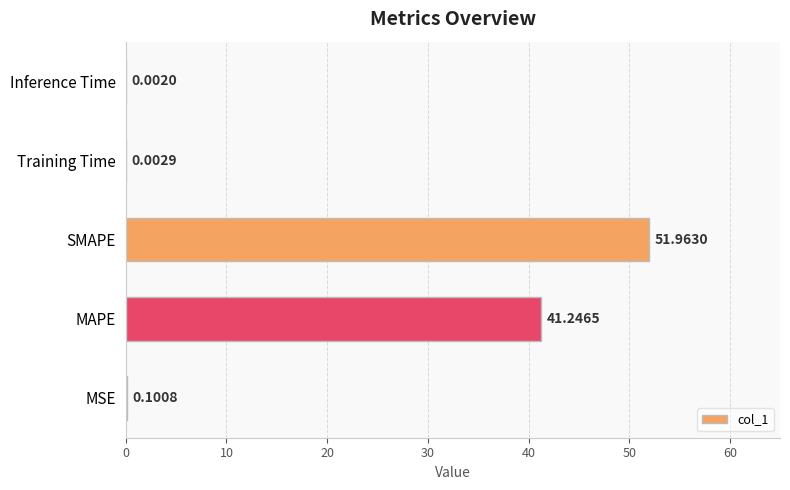

What is the sum of all values?

93.3